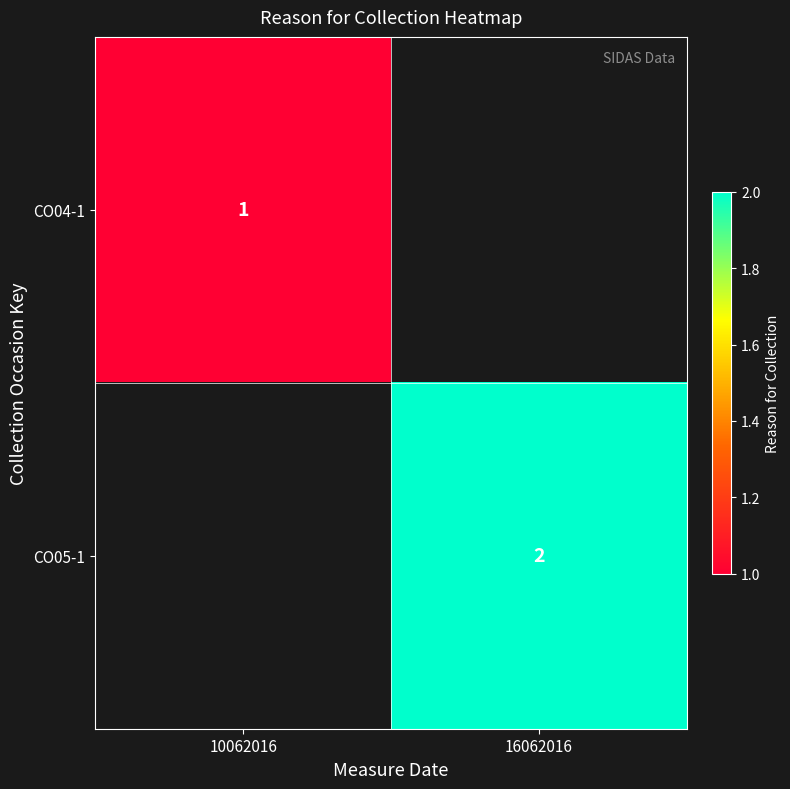

True or false: CO05-1 has a value of 0 at 16062016.

False